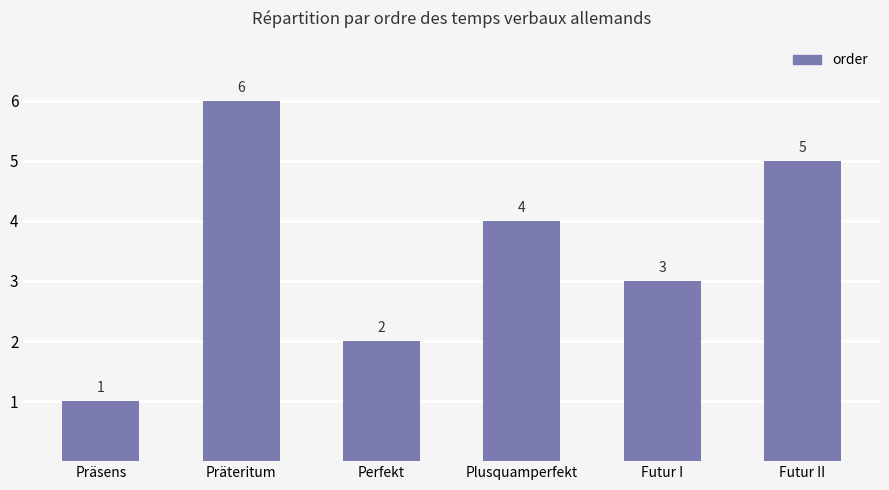

Reading left to right, extract all data points from this chart.

Präsens=1	Präteritum=6	Perfekt=2	Plusquamperfekt=4	Futur I=3	Futur II=5